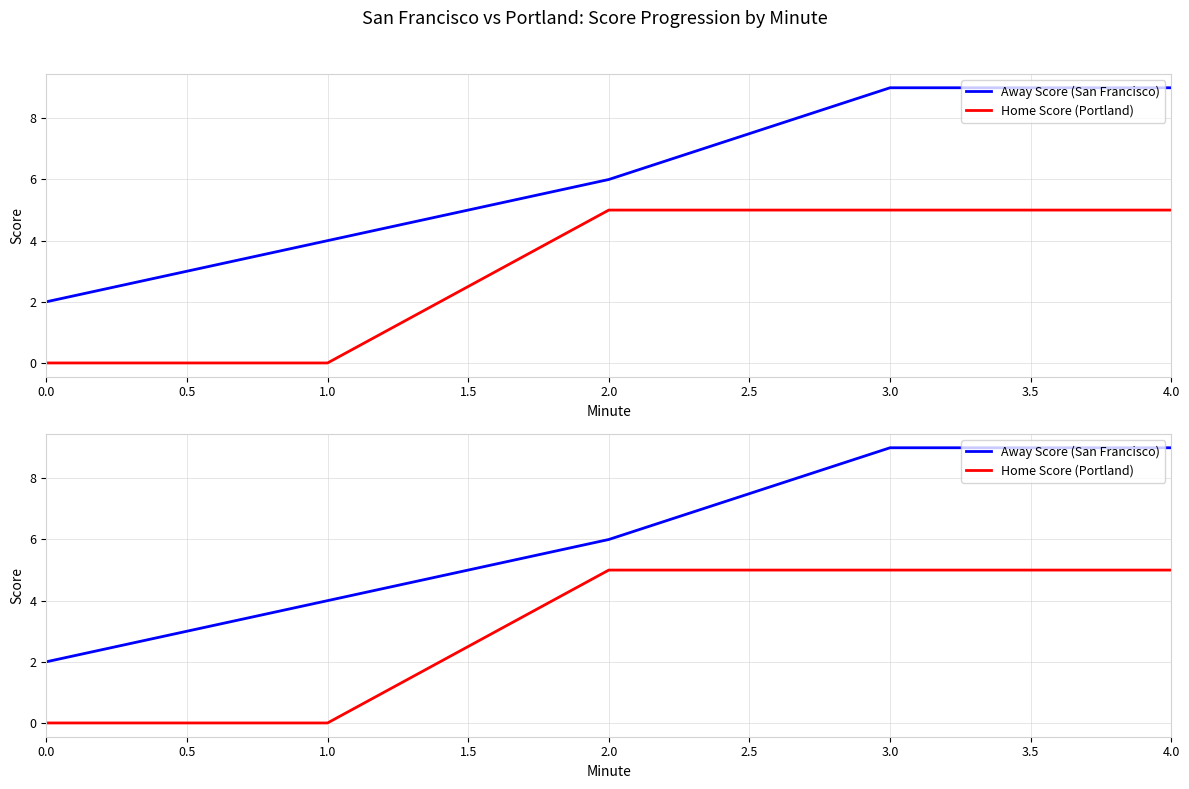

What is the total value across all series at 3.0?

14